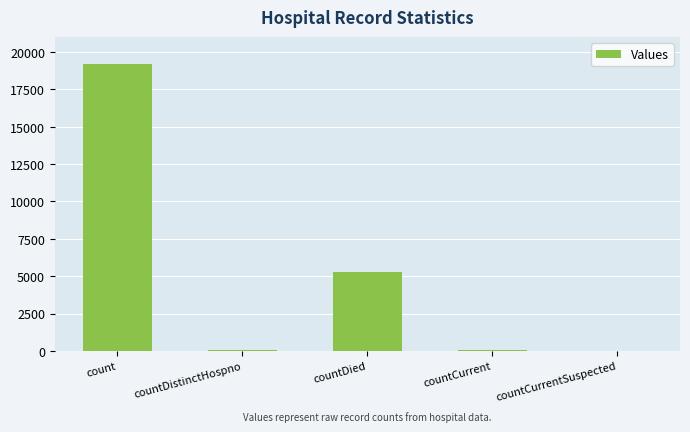

Which has a higher value, countCurrent or countDied?

countDied